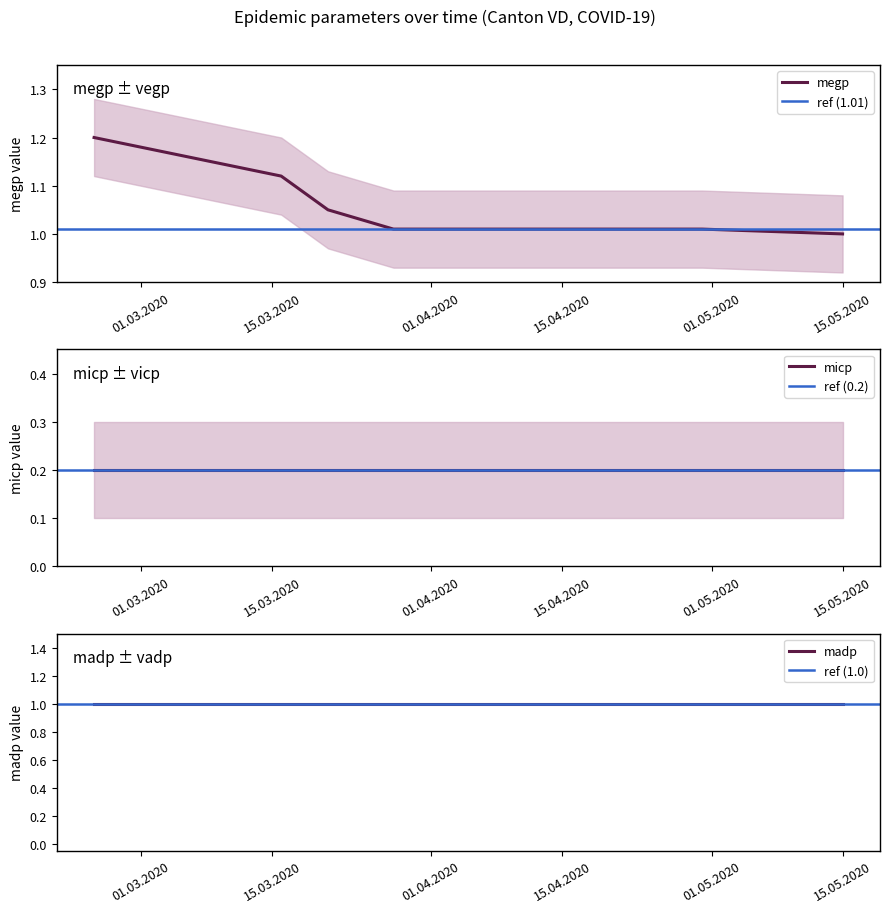

At which category is the sum across all series the highest?

25.02.2020